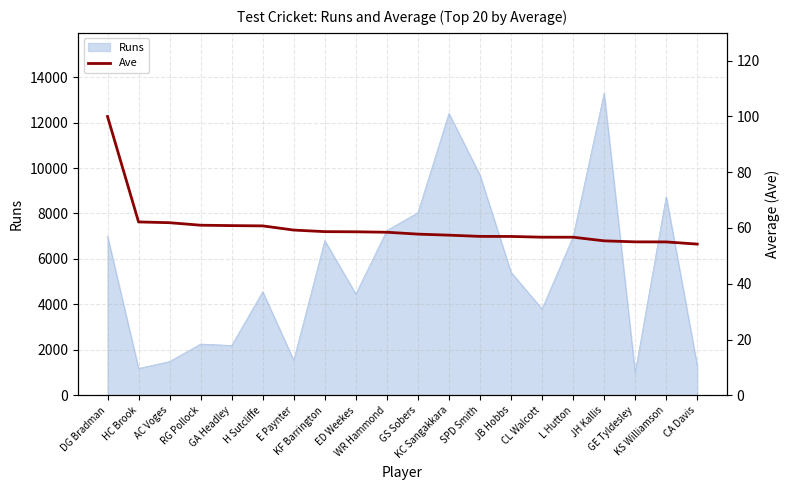

What is the lowest value of the Runs series?

990